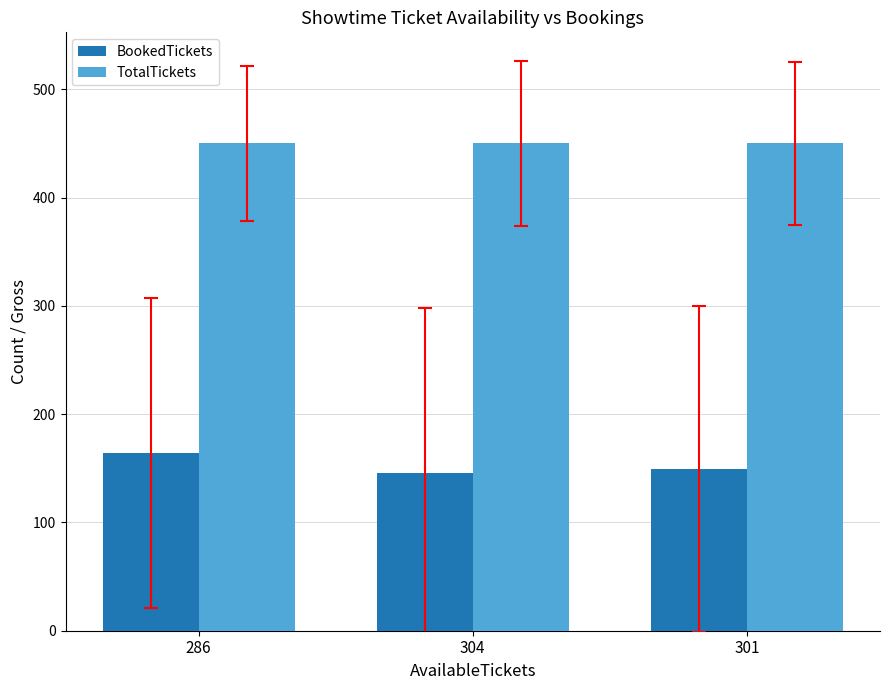

Count the number of data series in this chart.

2